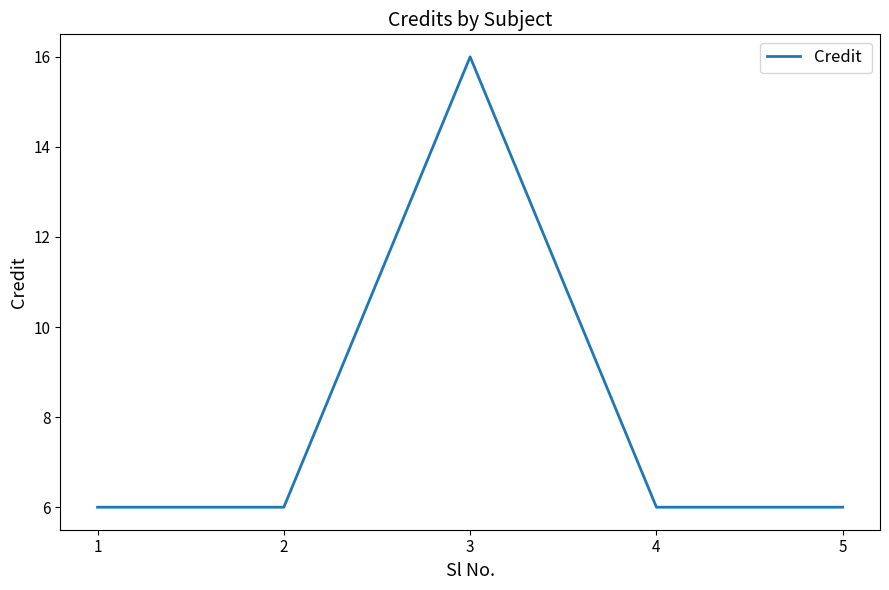

What is the difference between the maximum and minimum values?

10